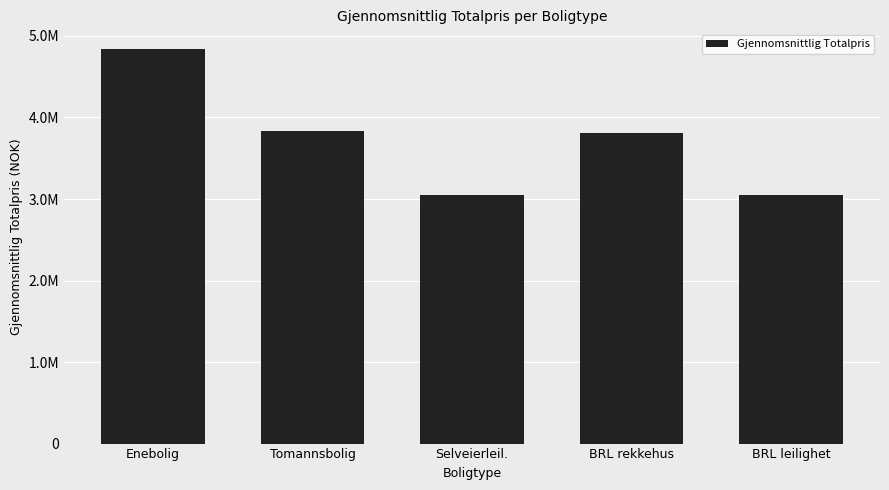

List the labels in order of value, largest first.

Enebolig, Tomannsbolig, BRL rekkehus, BRL leilighet, Selveierleil.